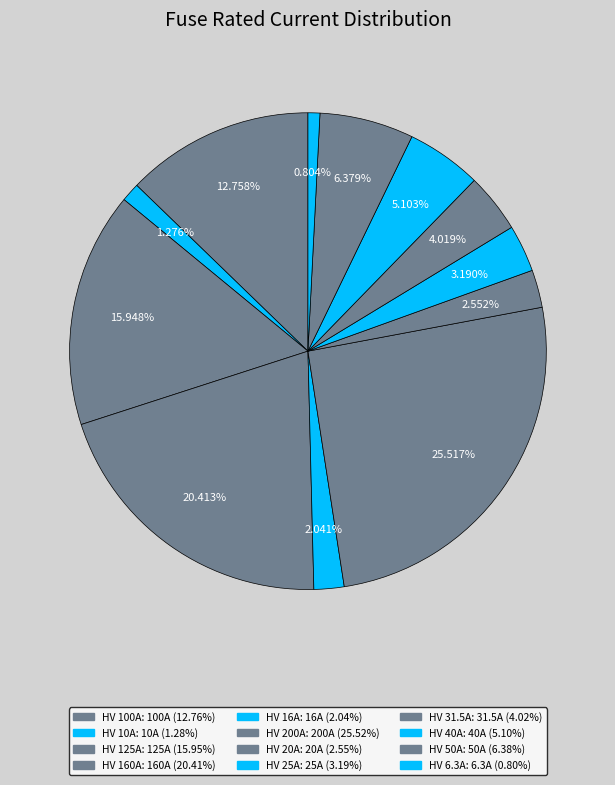

How much of the chart is everything except HV 160A?

79.6%